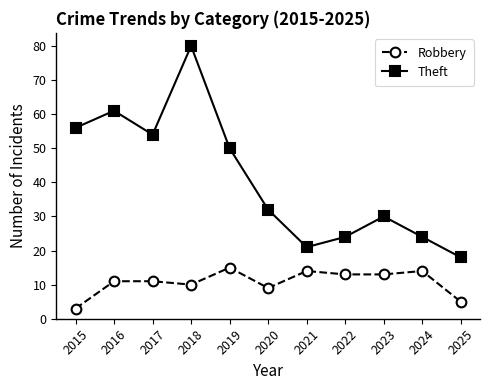

Which series has the widest spread of values?

Theft